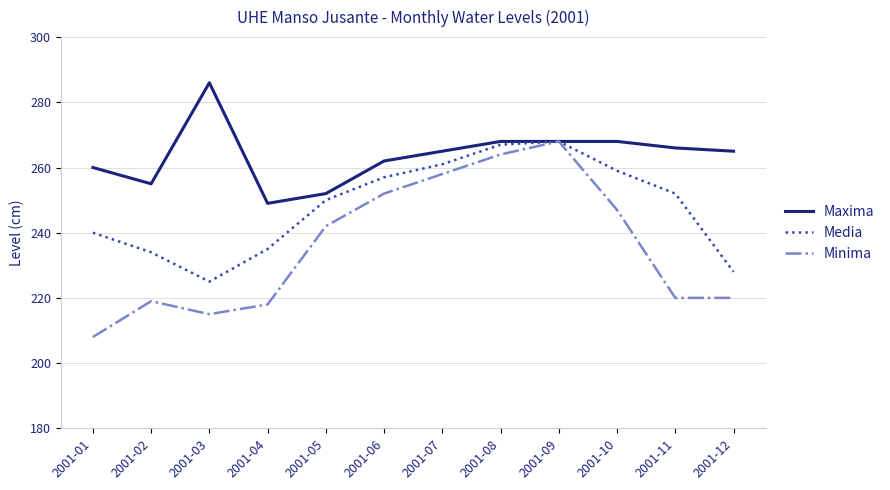

What is the spread (max minus min) of values at 2001-02?

36